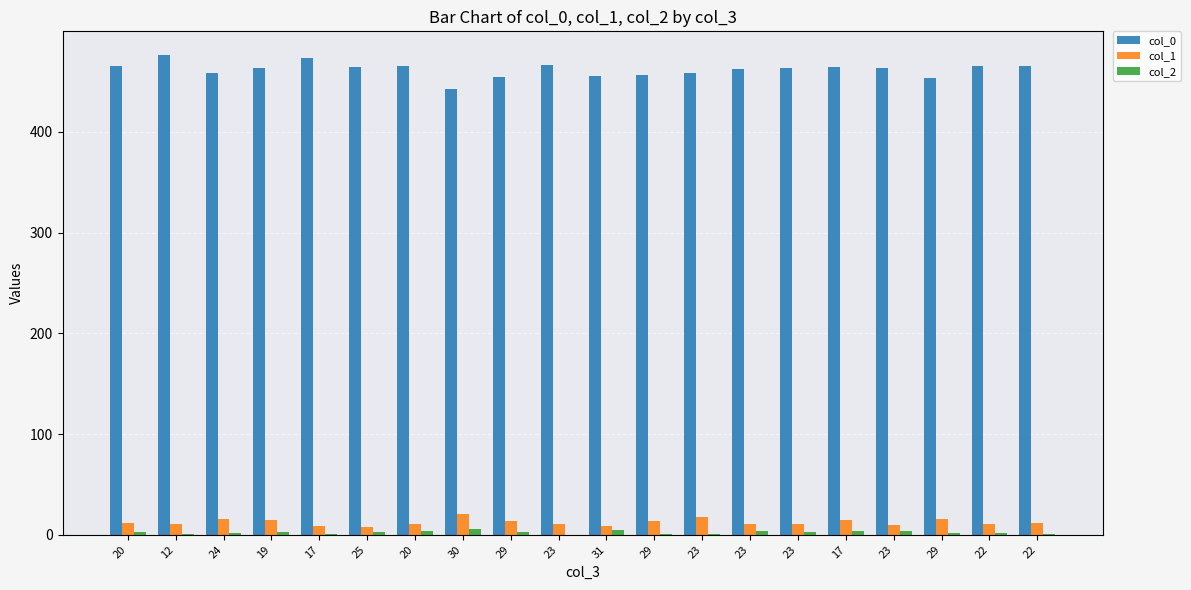

The value of col_0 at 19 is 463. True or false?

True